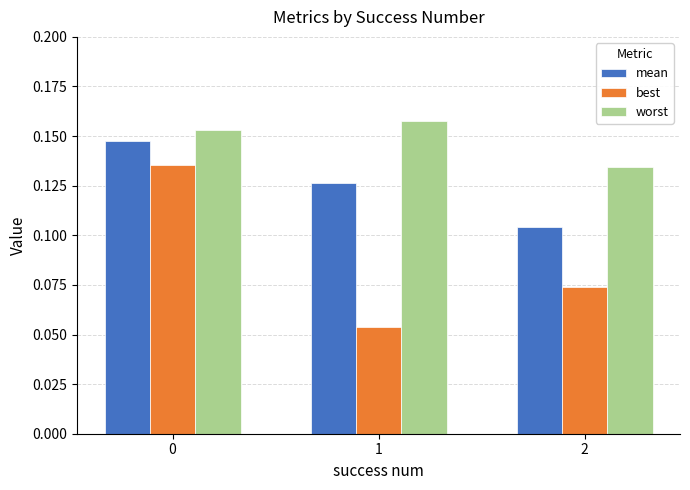

What is the total value across all series at 1?

0.3